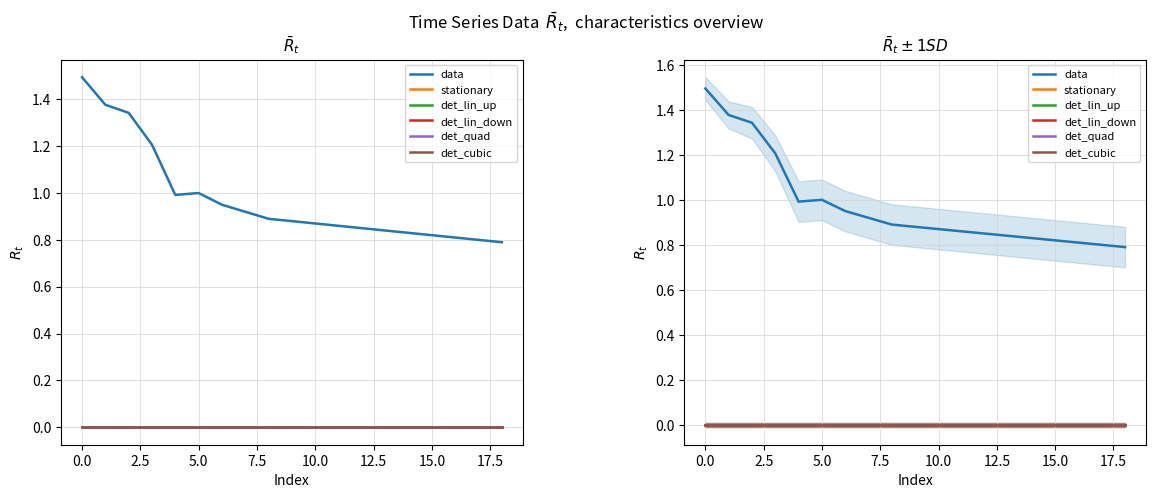

Does the chart have visible grid lines?

Yes